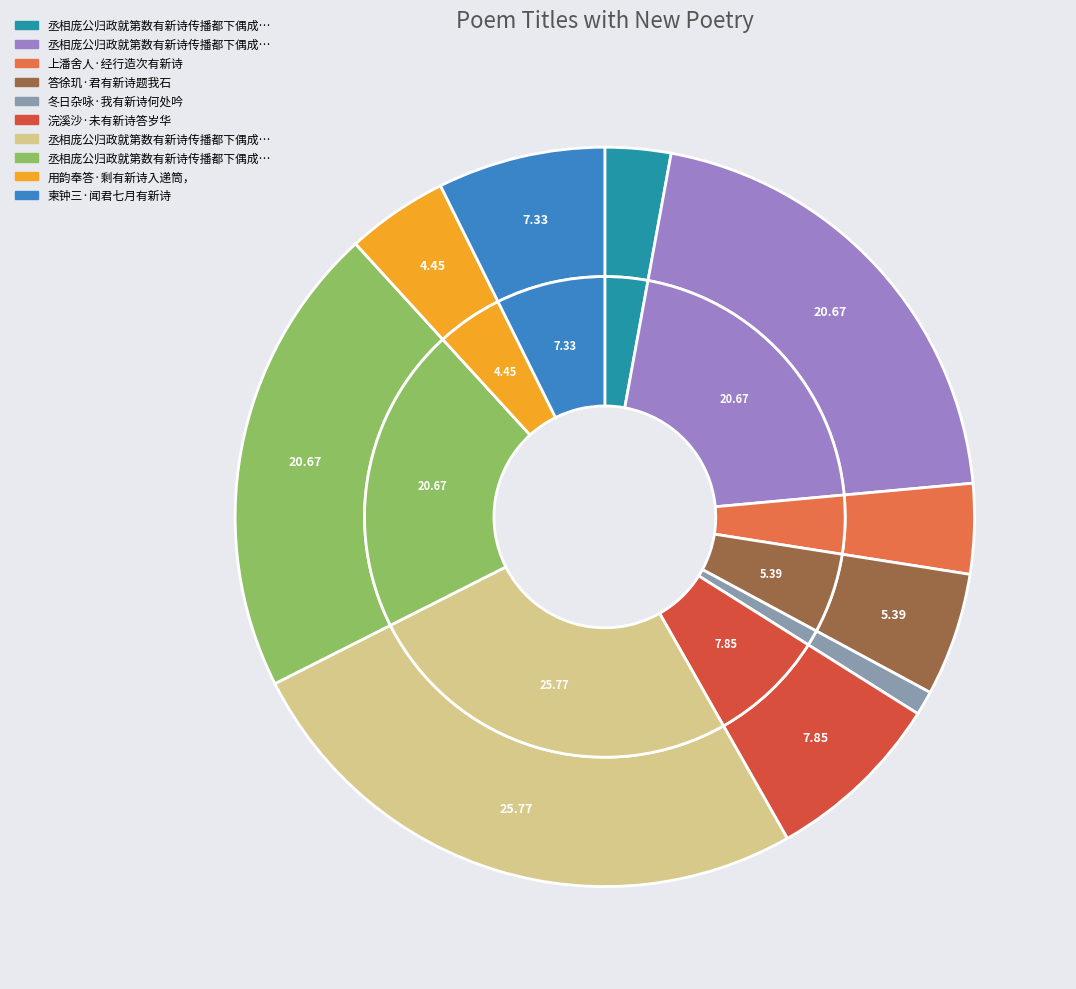

Is the sum of 冬日杂咏·我有新诗何处吟 and 丞相庞公归政就第数有新诗传播都下偶成拙句上纪盛德二首 其一 greater than half?

No